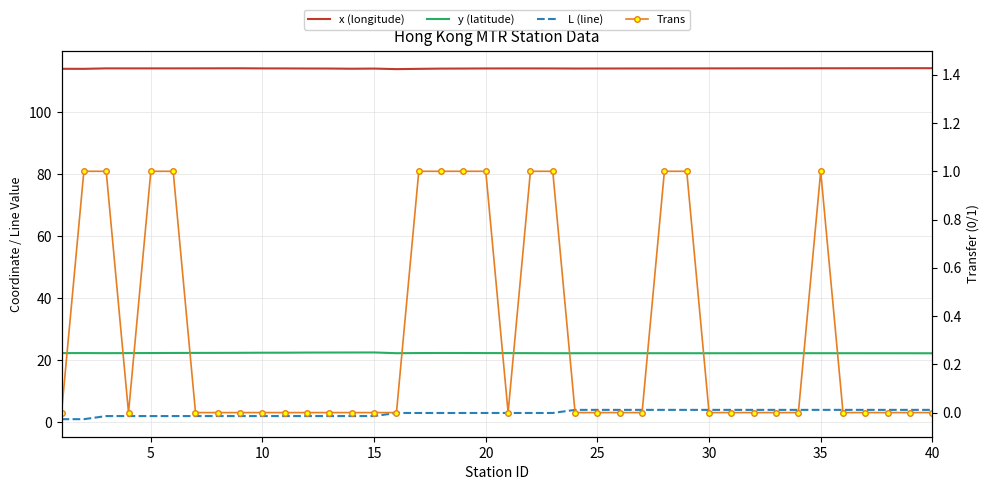

What is the maximum value for y (latitude)?

22.5